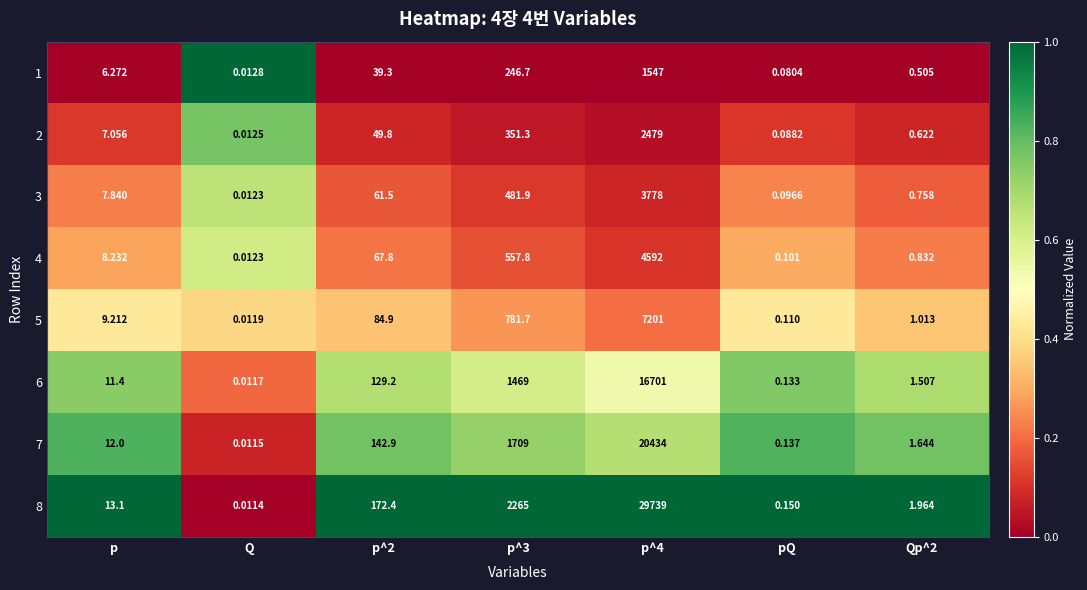

Is the value of 1 at p^2 greater than the value of 8 at p?

Yes